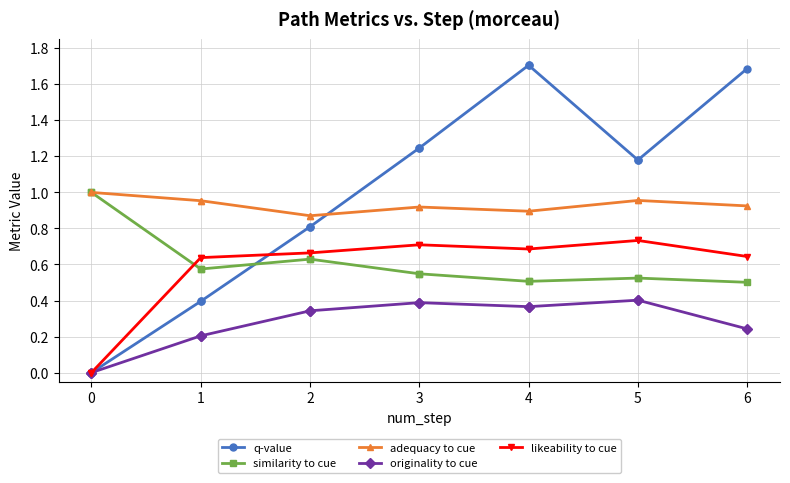

List the series in order of their peak value, highest first.

q-value, similarity to cue, adequacy to cue, likeability to cue, originality to cue